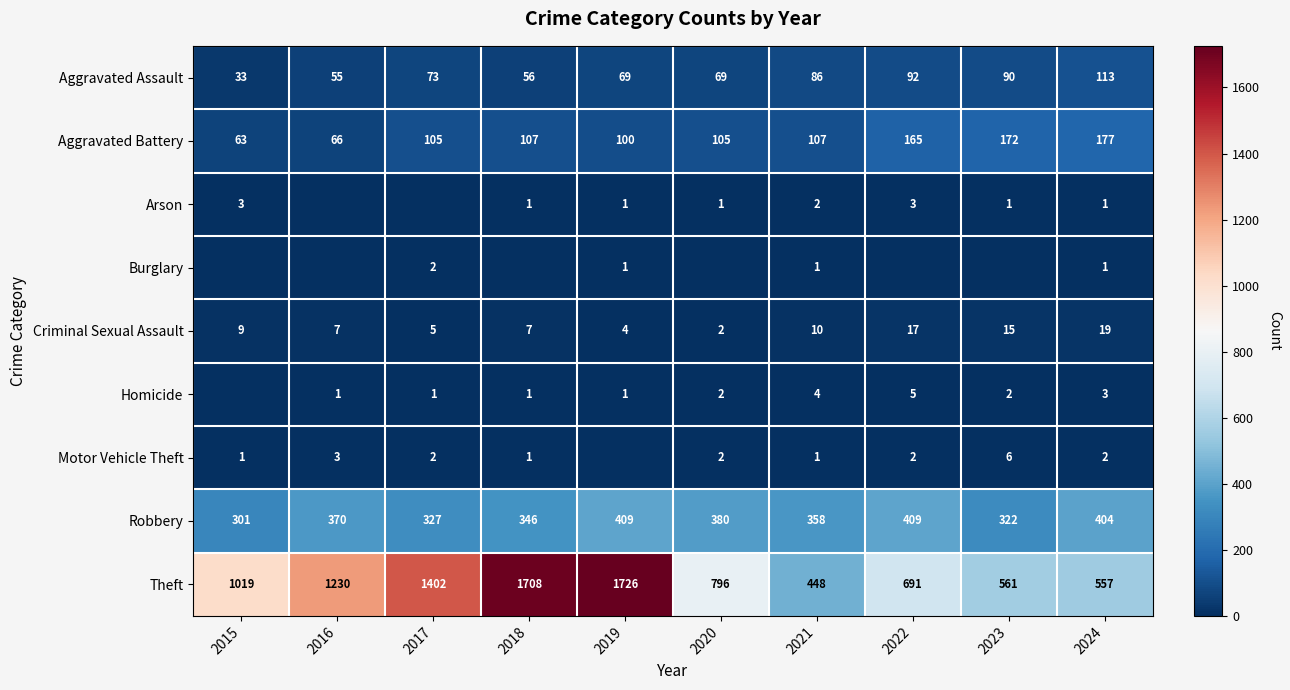

What is the difference between the maximum and minimum values in the Aggravated Battery series?

114